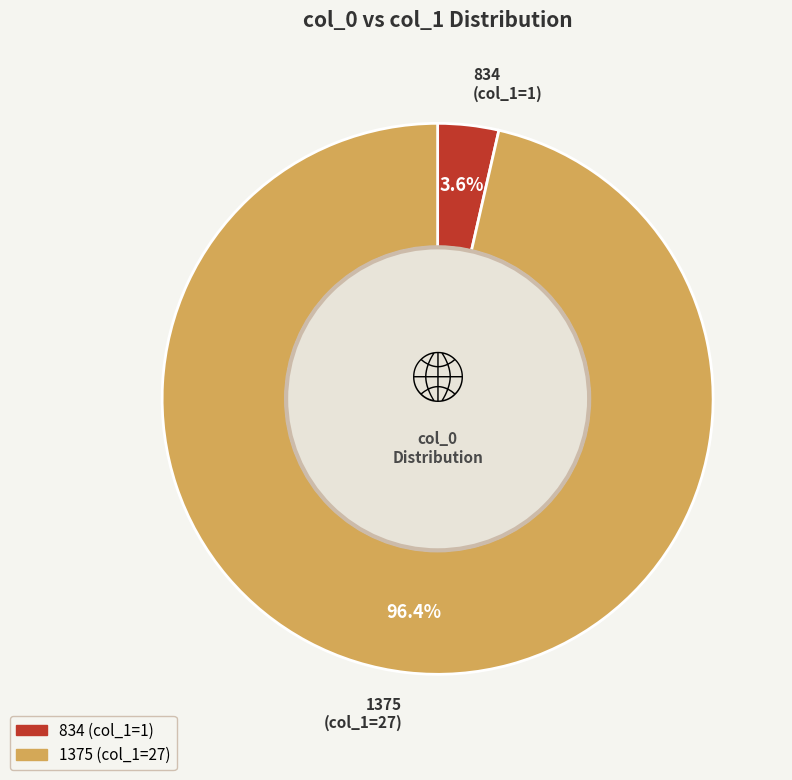

Between 1375 and 834, which is larger?

1375